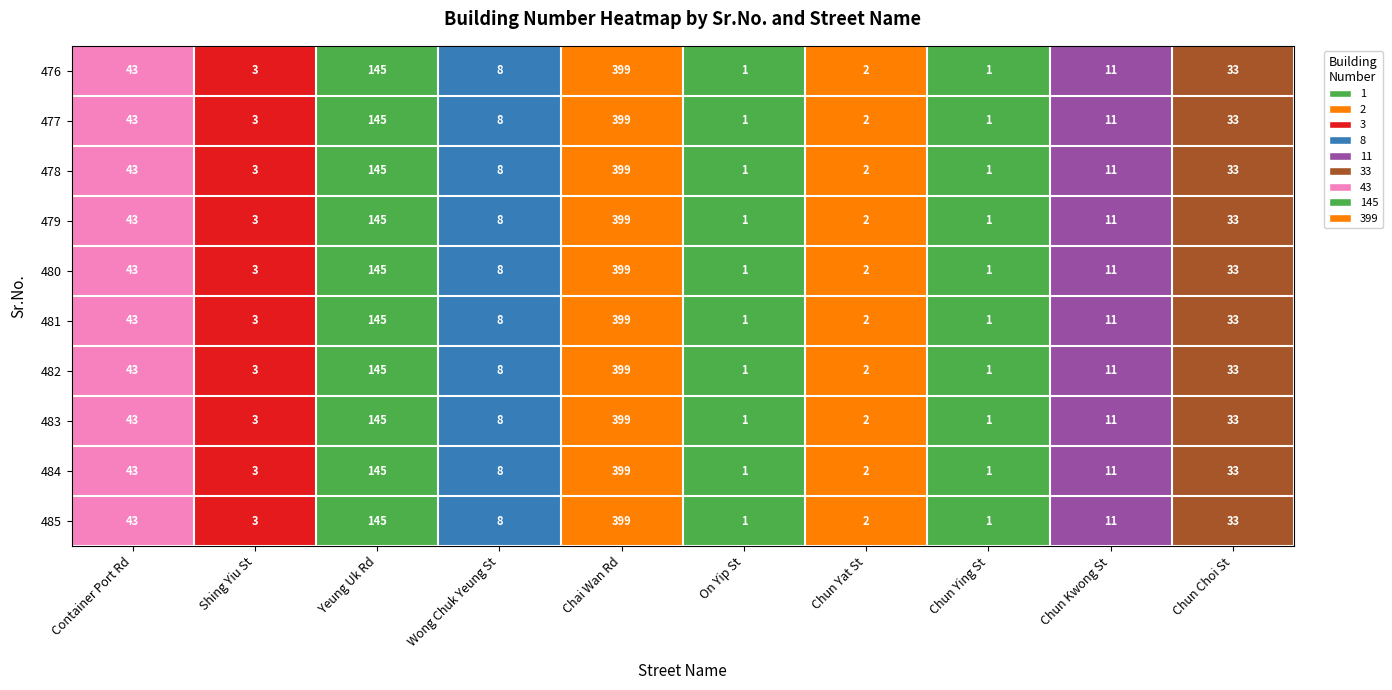

What is the difference between the maximum and second lowest values in the 484 series?

398